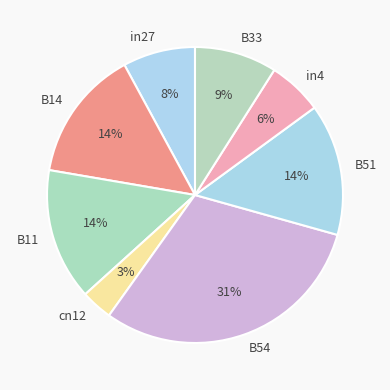

Is it true that B14 is 5% of the pie?

False